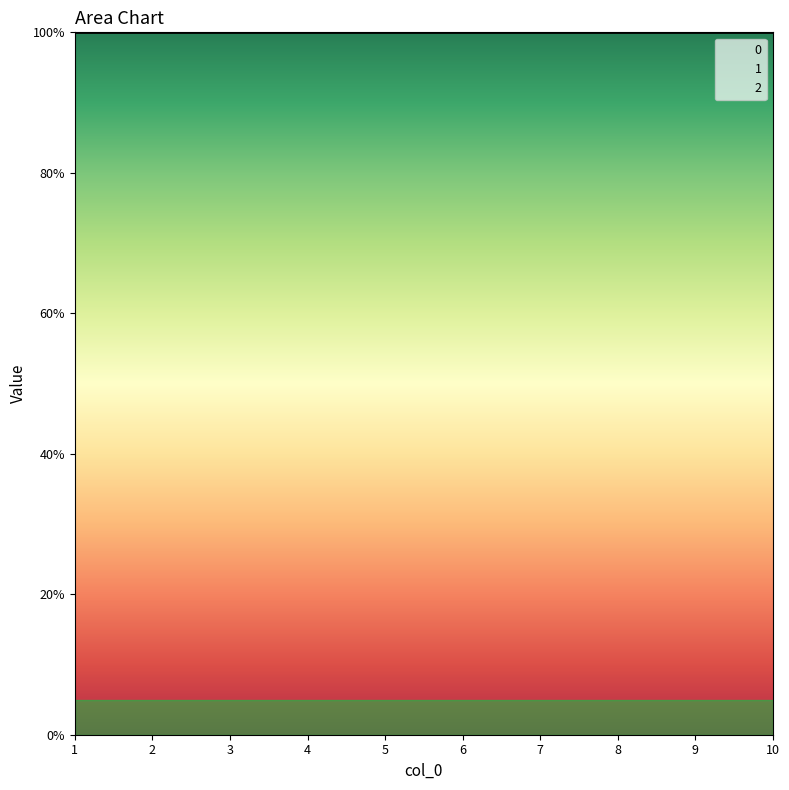

Is it true that 1 equals 0 at 2?

False